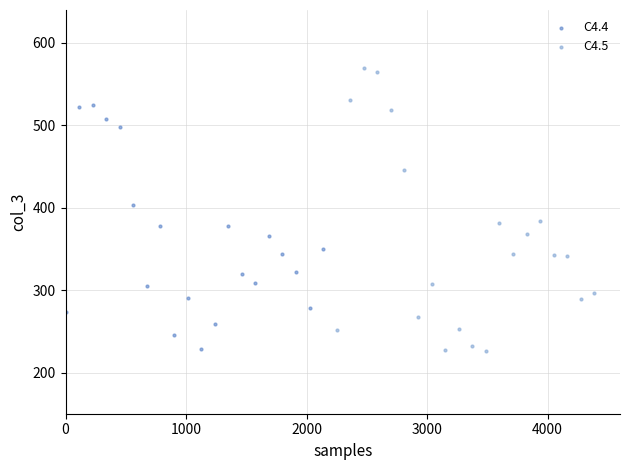

Which series contains the highest Y value?

C4.5